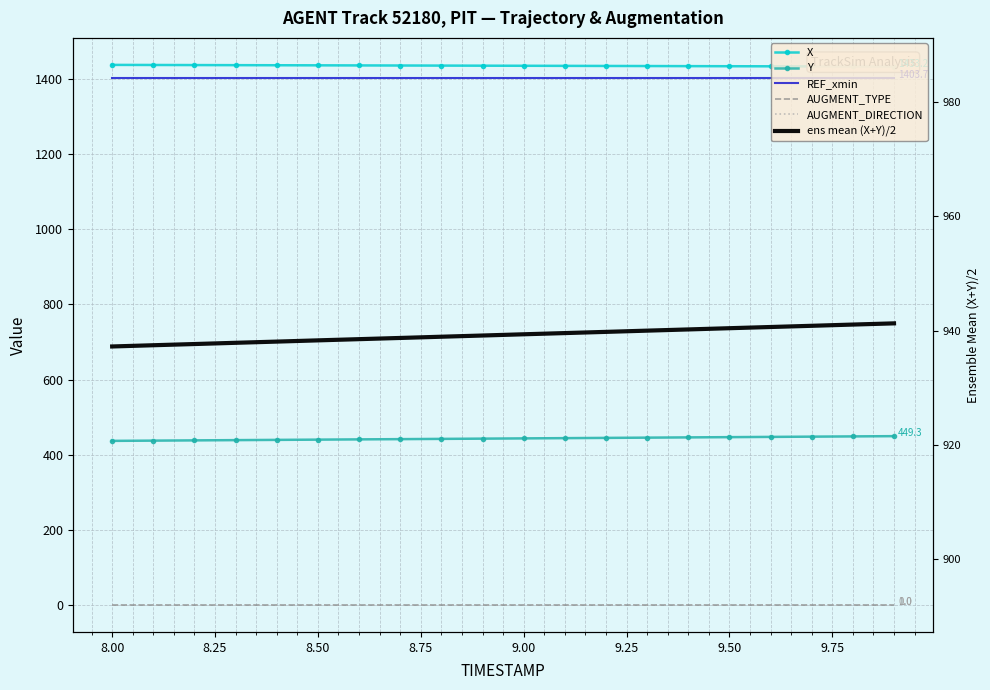

What is the sum of all ens mean (X+Y)/2 values?

18784.9